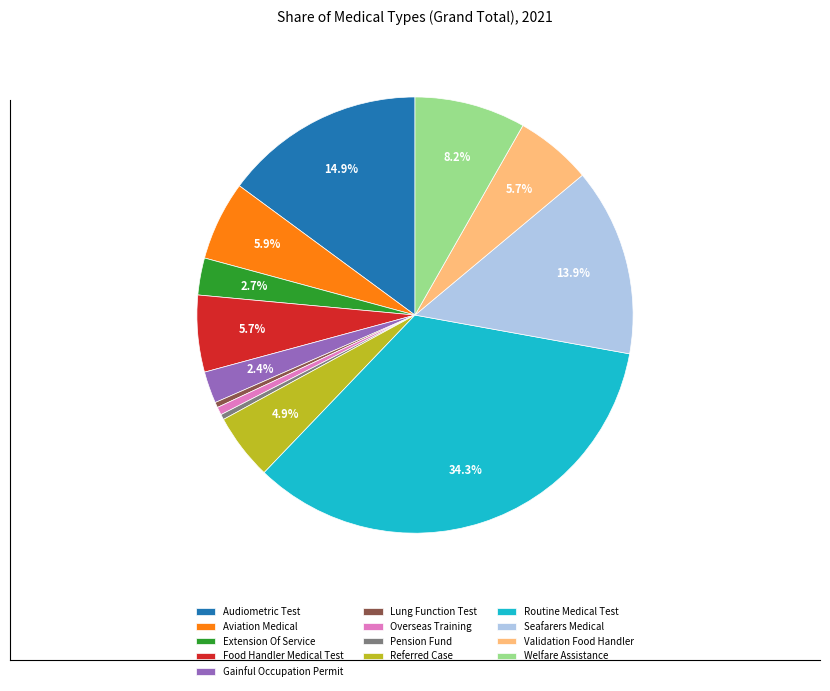

What percentage is the Gainful Occupation Permit slice, to the nearest percent?

2%